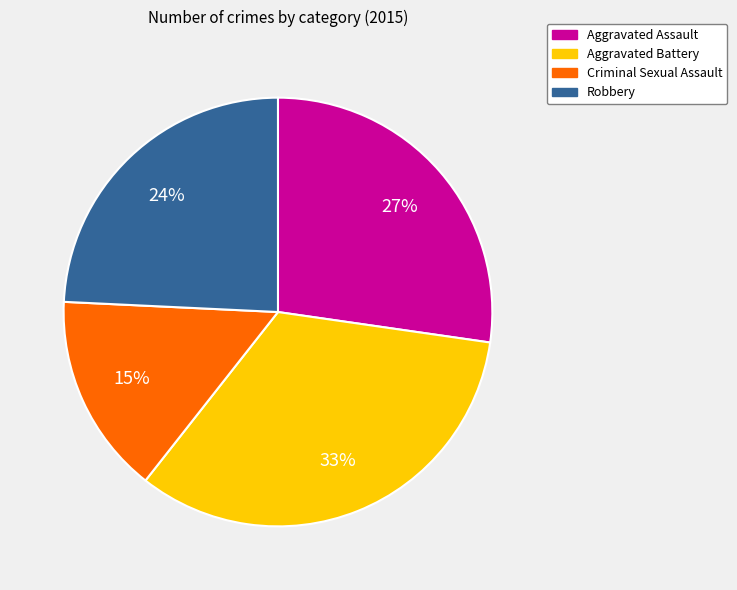

What percentage is the Aggravated Battery slice, to the nearest percent?

33%